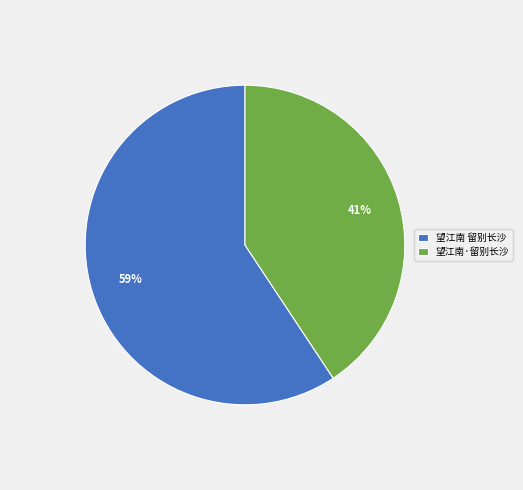

Does 望江南·留别长沙 represent more than half of the total?

No